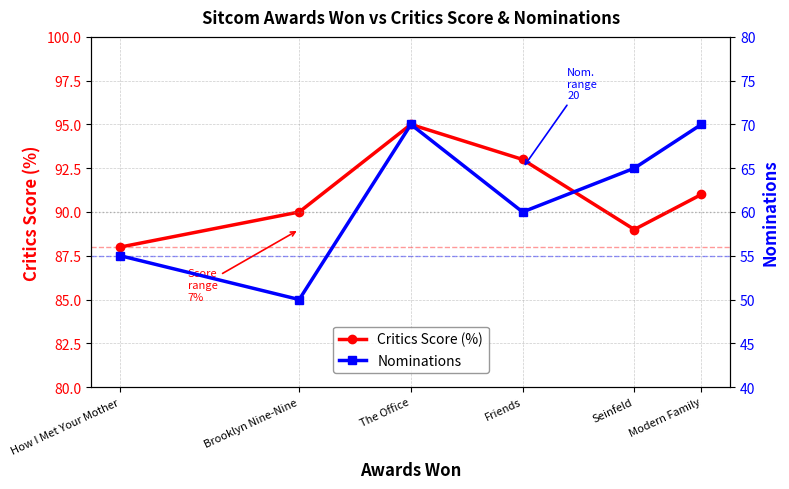

Count the Nominations values in the range 55 to 70.

5